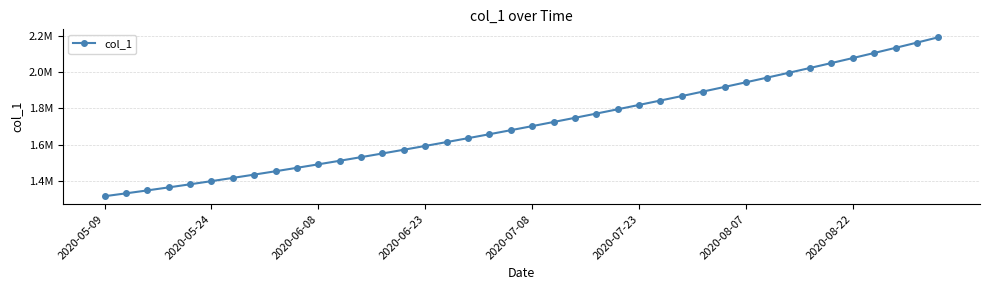

Is this an area chart (filled region under the line)?

No